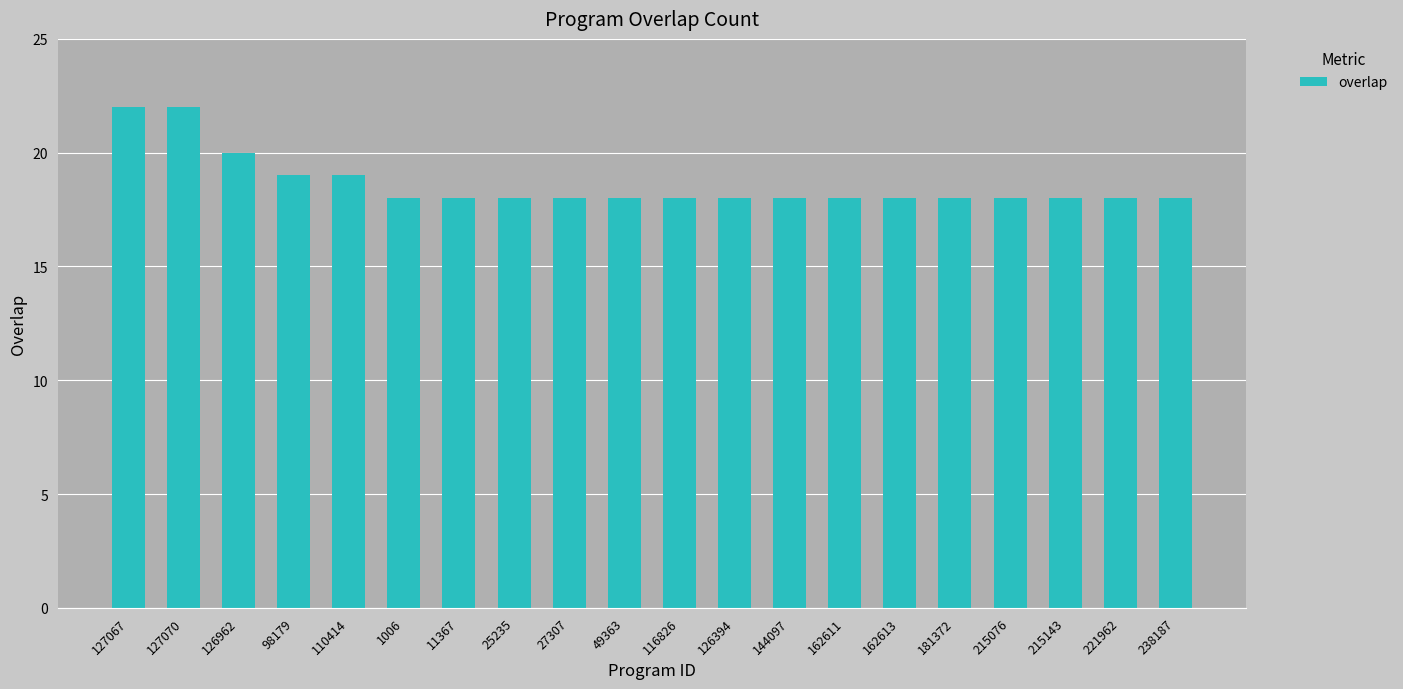

What is the change in value from 98179 to 11367?

-1